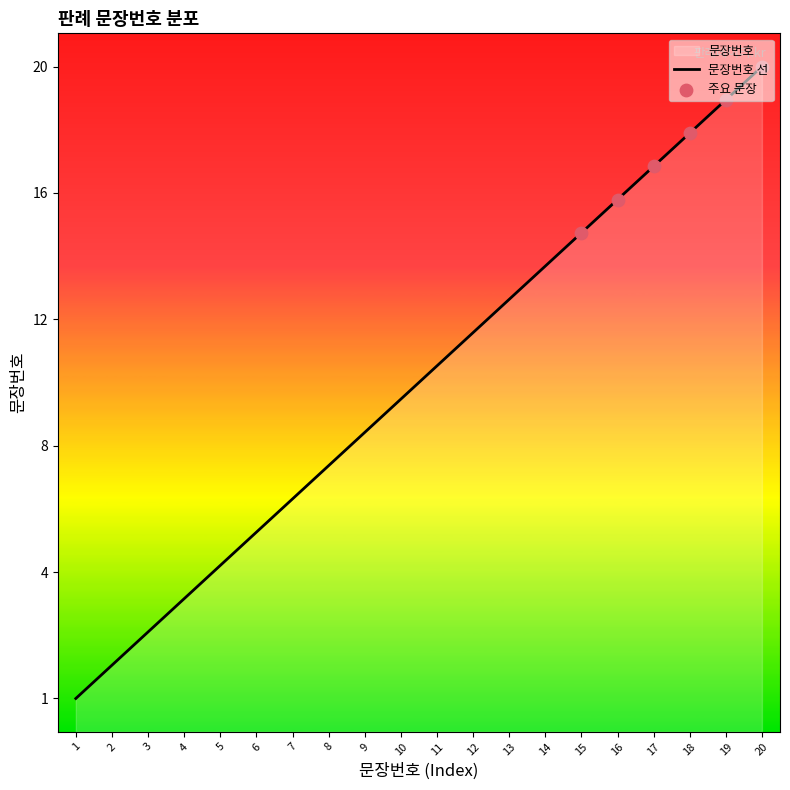

Which has a higher value, 13 or 4?

13